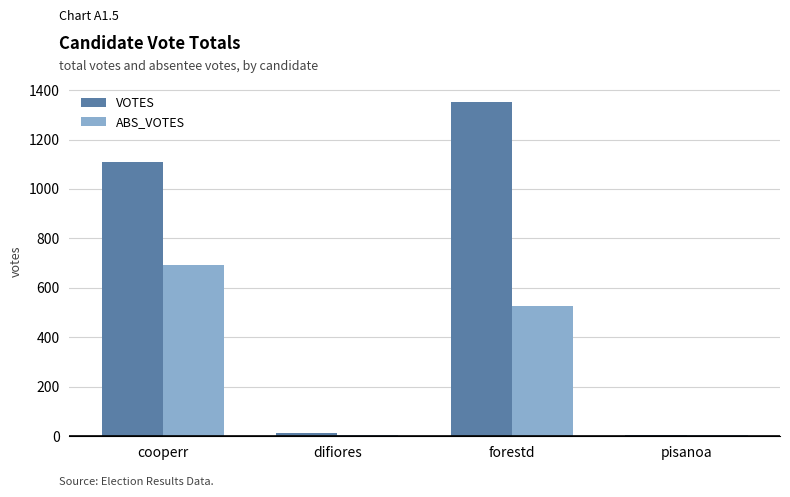

What is the highest value of the VOTES series?

1351